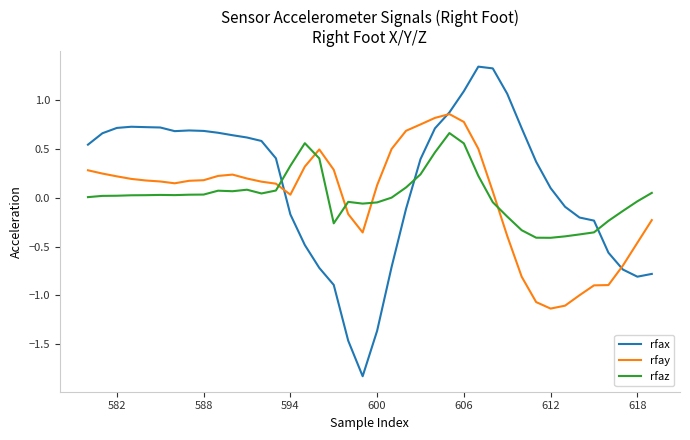

After their last crossing, which series has the higher values: rfay or rfaz?

rfaz